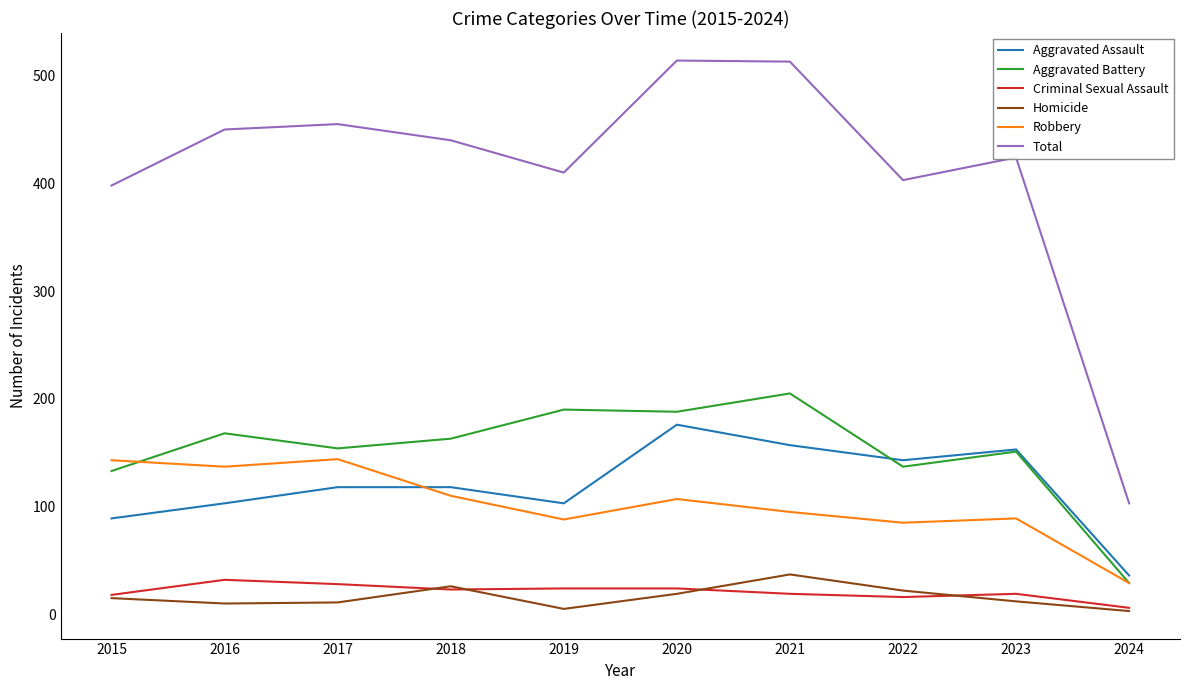

What is the total value across all series at 2015?

796